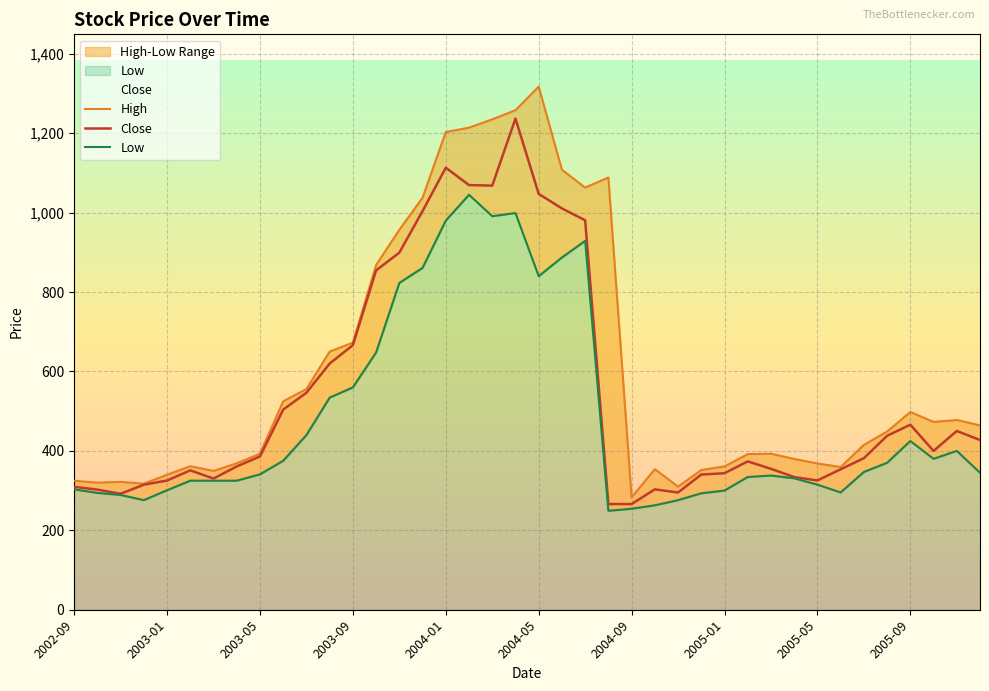

The Close series shows 340.4 at 2004-12. True or false?

True